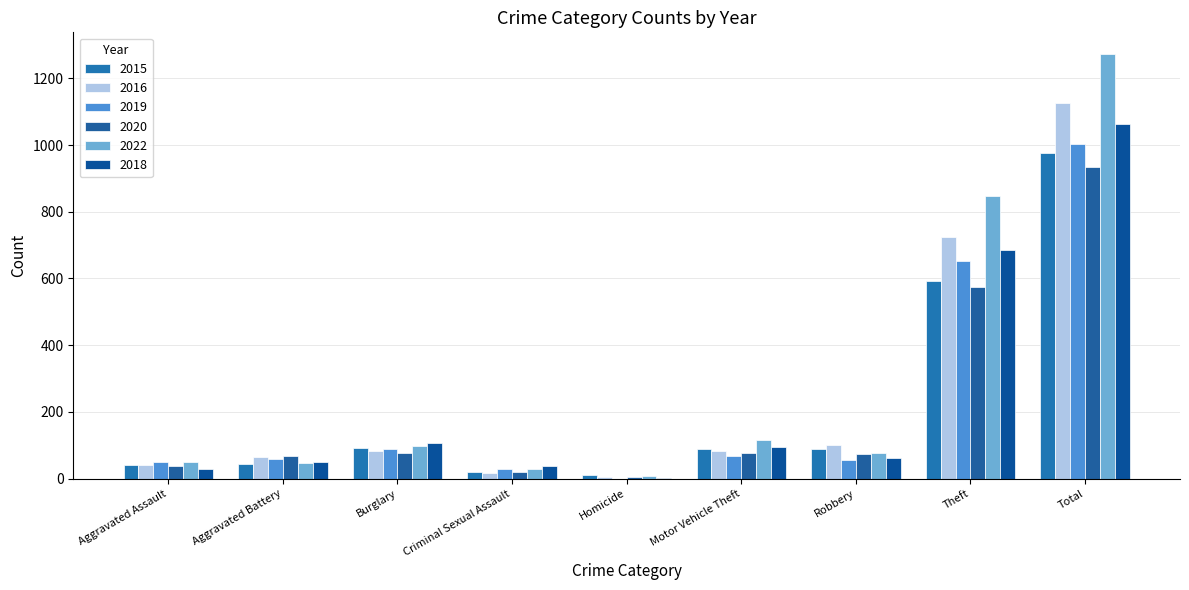

At Motor Vehicle Theft, list the series in order from smallest to largest.

2019, 2020, 2016, 2015, 2018, 2022